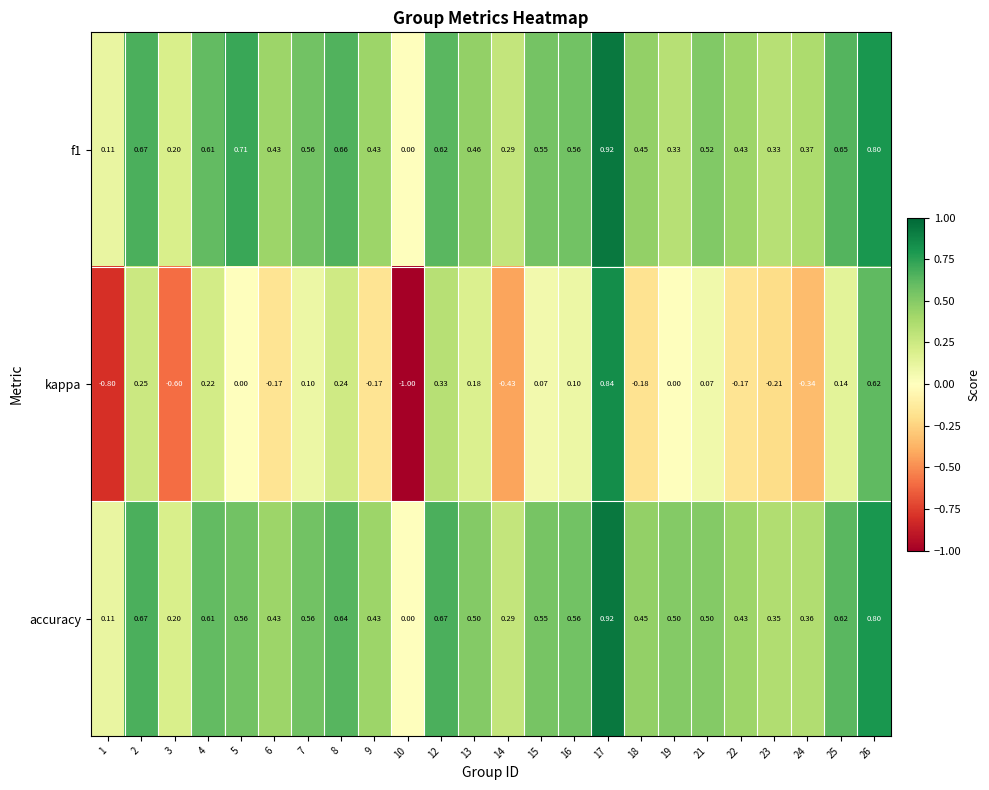

At which category is the sum across all series the highest?

17